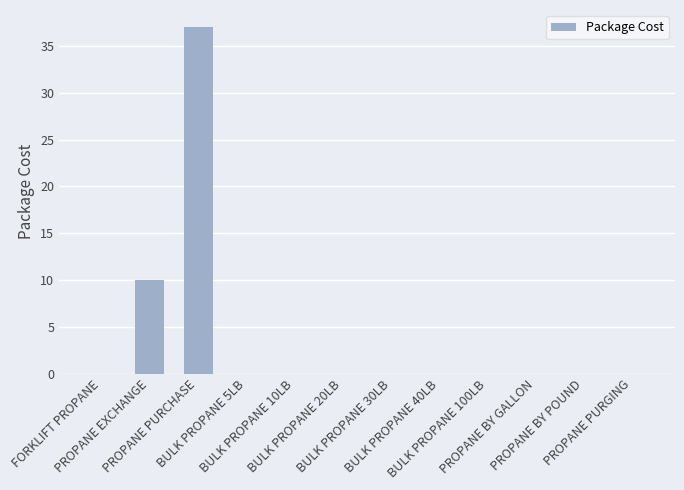

What is the maximum value shown in the chart?

37